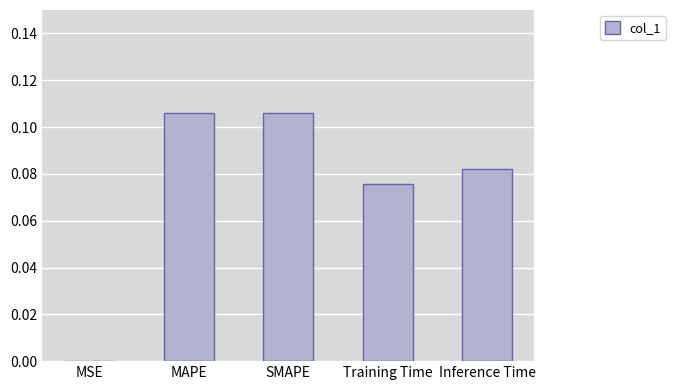

Does the chart contain stacked bars?

No